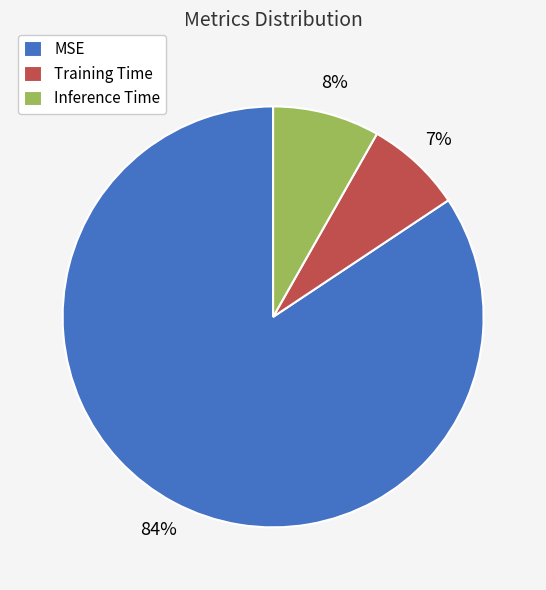

To the nearest percent, what is the average slice percentage?

33%